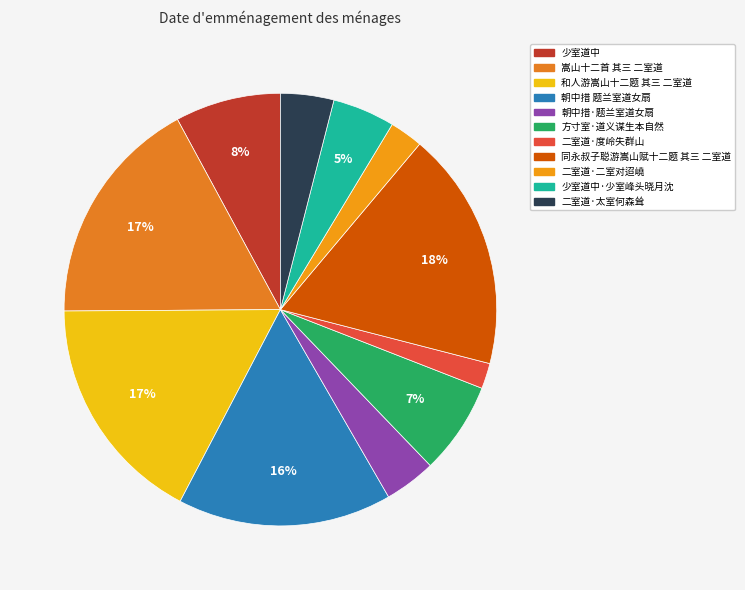

Count the number of slices in the pie.

11